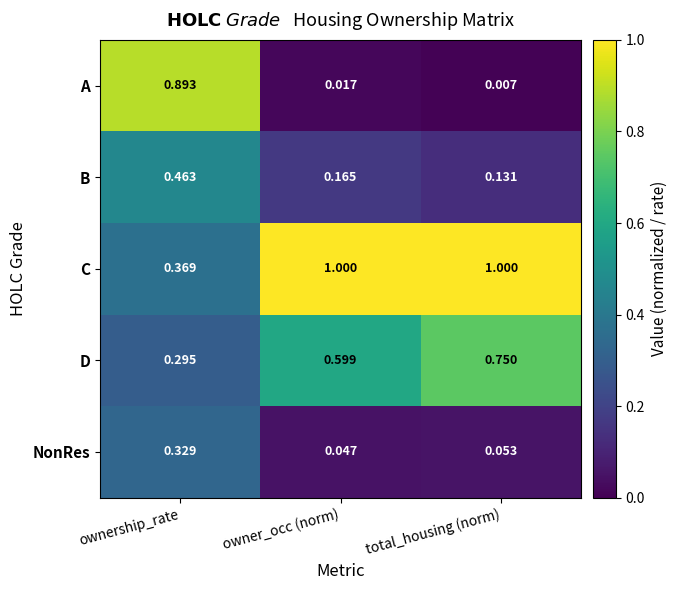

At which label is D closest to 0?

ownership_rate